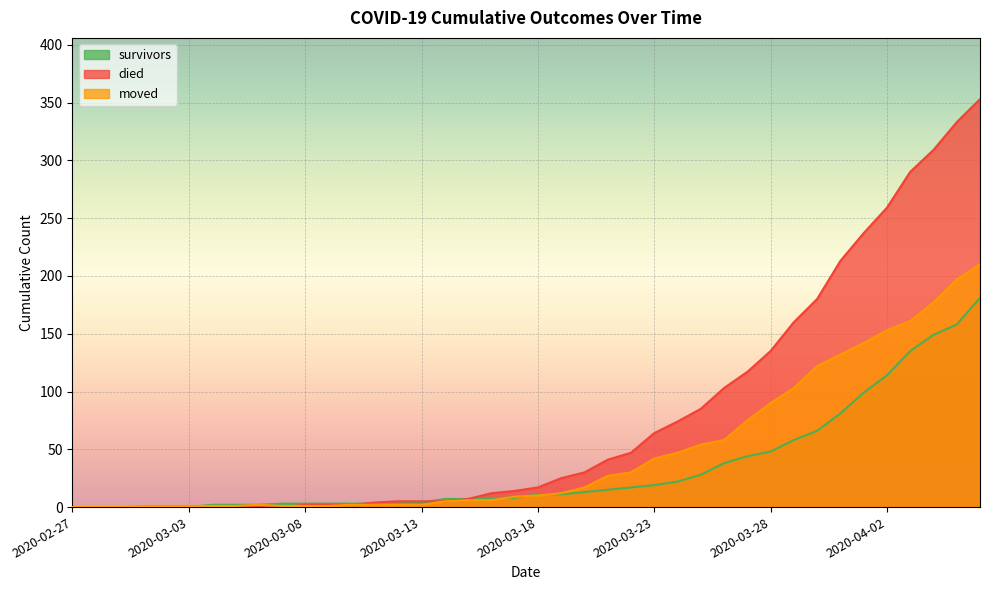

Count the number of categories in the chart.

40